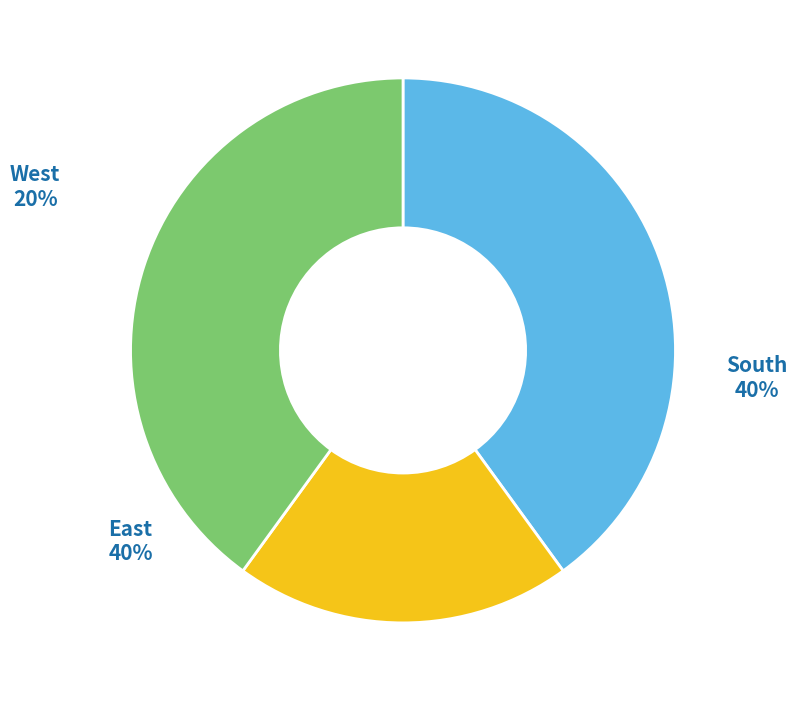

To the nearest percent, what is the average slice percentage?

33%